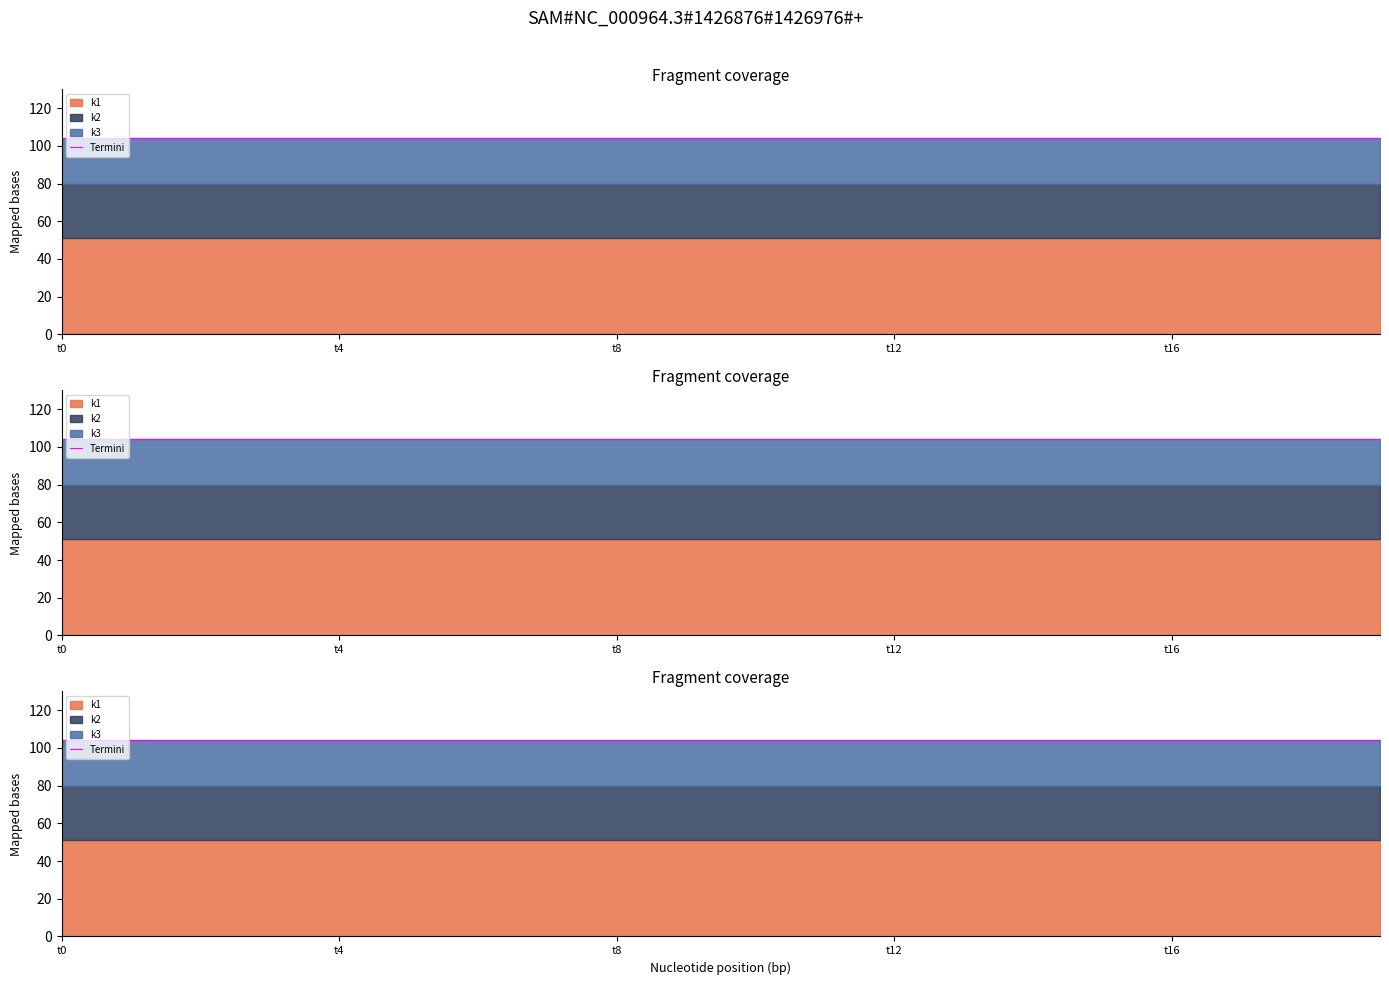

What is the average value of the k3 series?

24